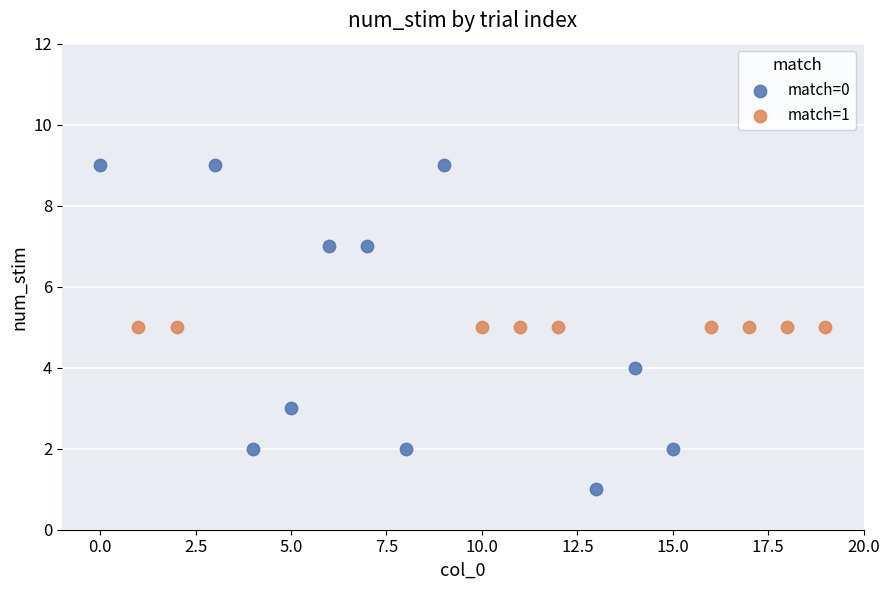

Which series contains the lowest Y value?

match=0